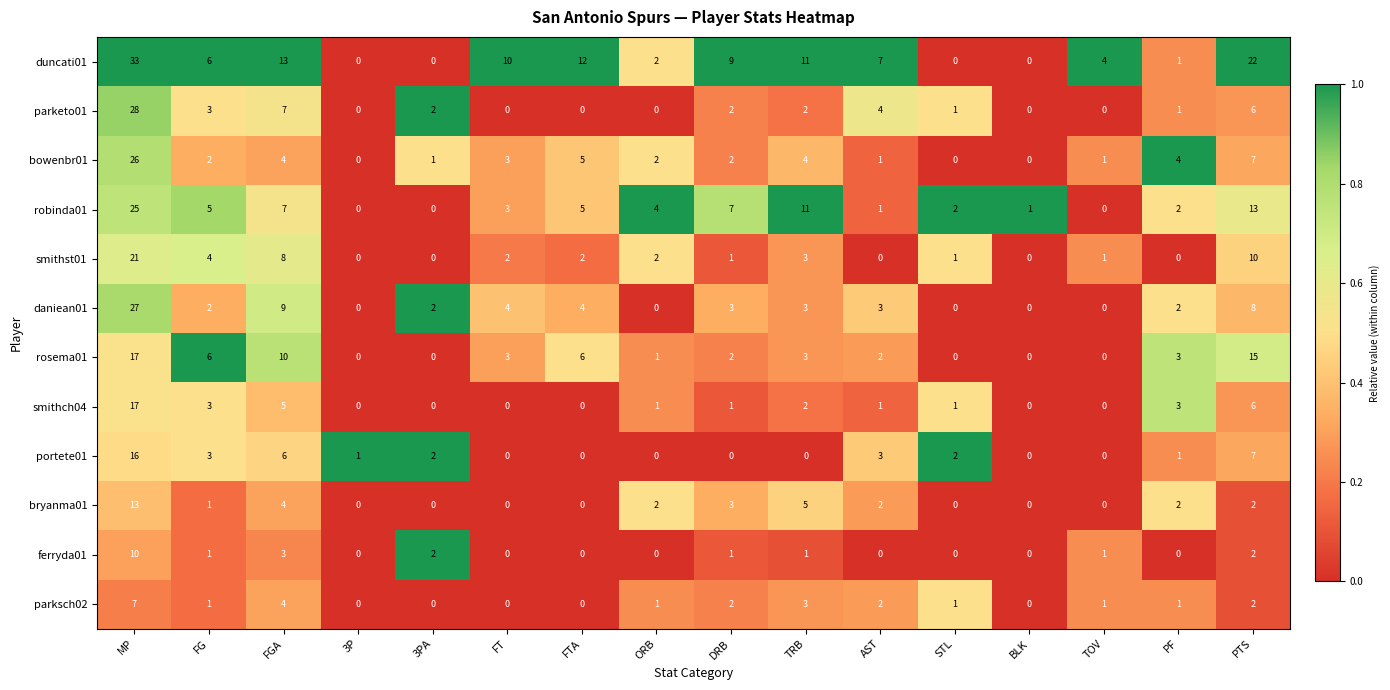

What is the sum of the duncati01 values at MP and FT?

43